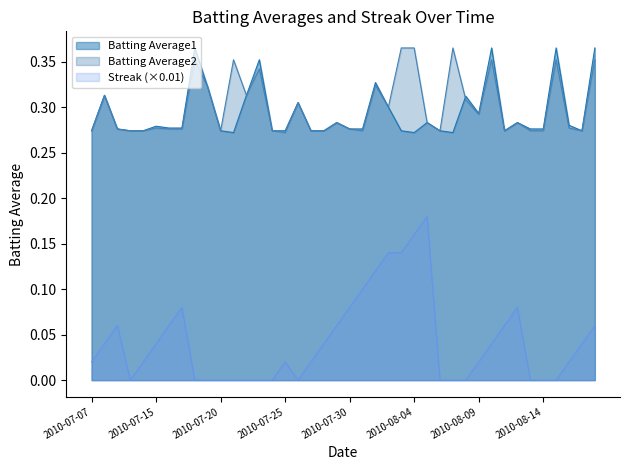

What is the label of the 22nd point from the left?

2010-07-31